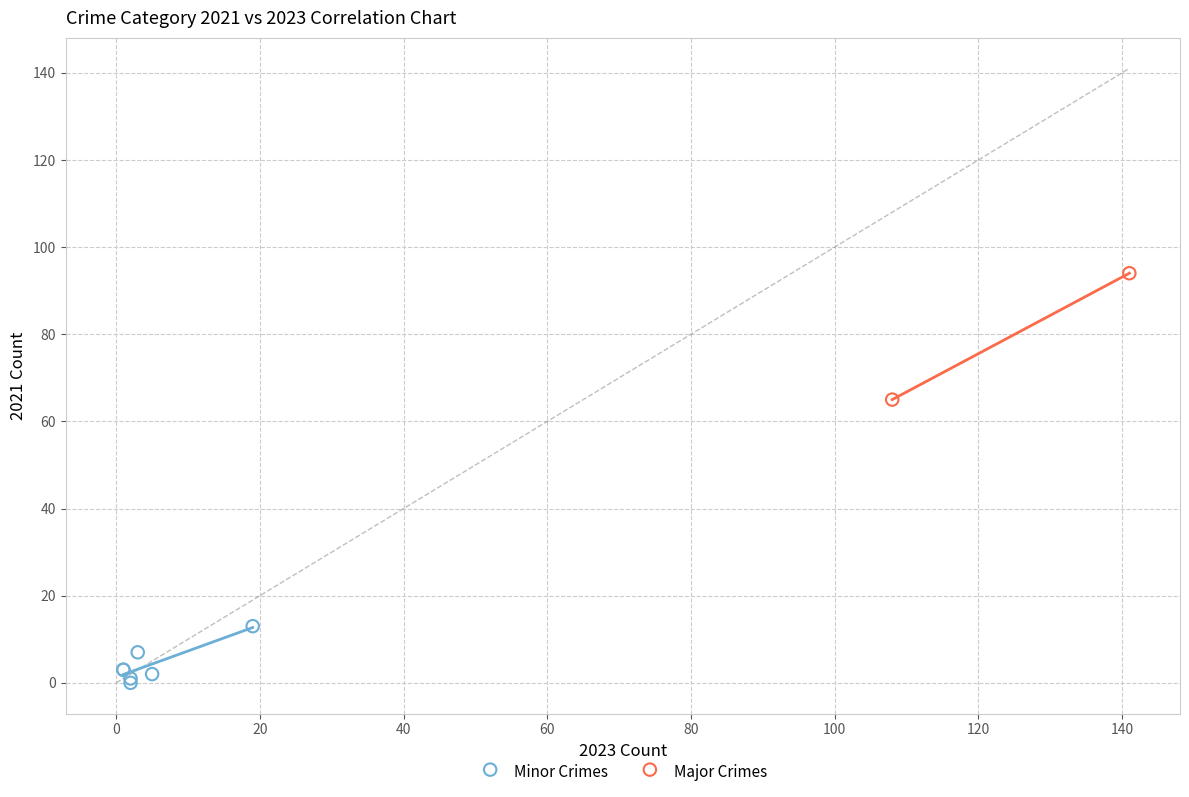

Which series reaches the maximum Y coordinate?

Major Crimes